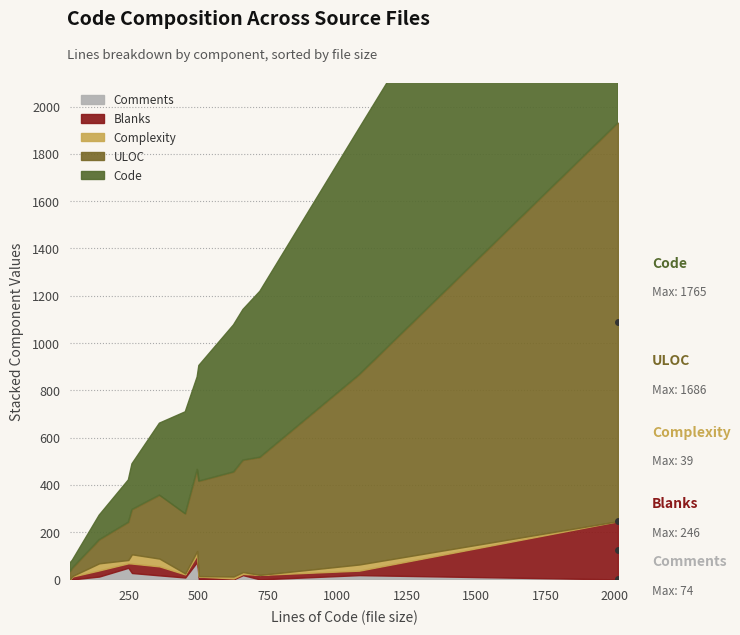

What position from the left is test_formparser.py?

4